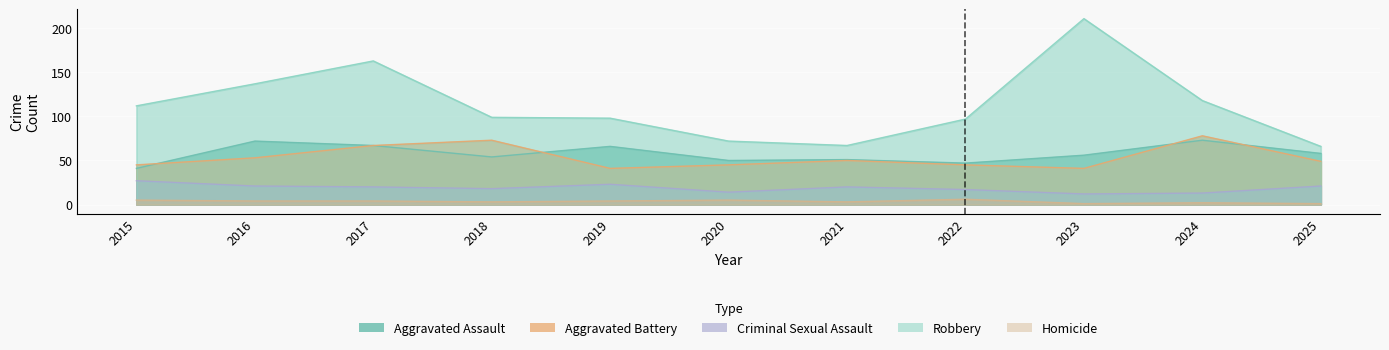

What is the maximum value shown in the chart?

211